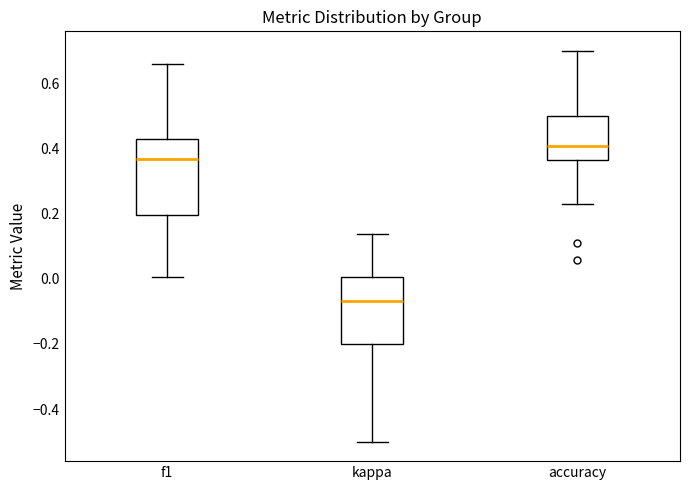

Which box has the highest median line?

accuracy